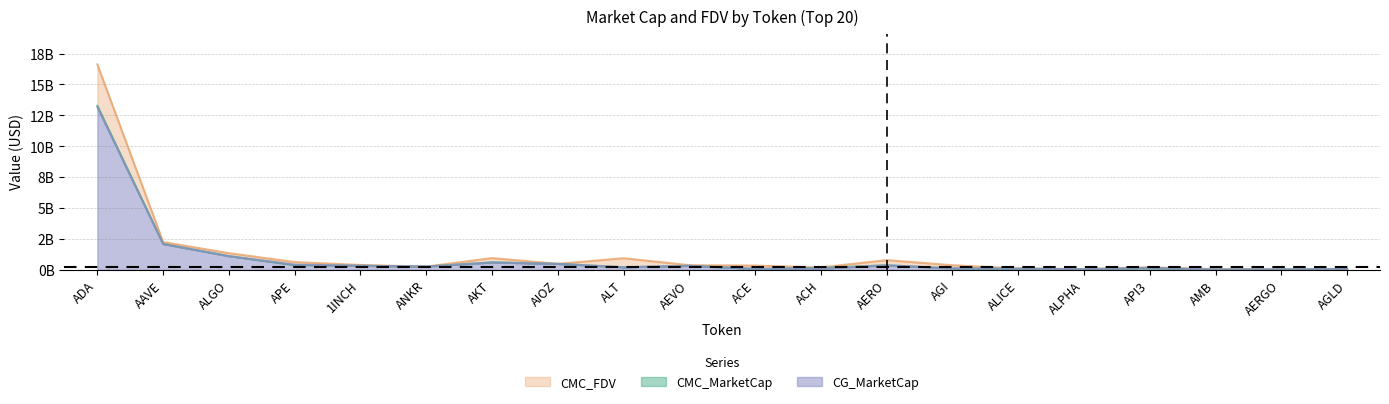

Reading right to left, list all the values displayed in this chart.

CMC_MarketCap: 0.1	0.0	0.0	0.1	0.1	0.1	0.1	0.4	0.2	0.1	0.3	0.2	0.5	0.6	0.3	0.3	0.4	1.1	2.1	13.3
CMC_FDV: 0.1	0.0	0.1	0.2	0.1	0.1	0.4	0.8	0.2	0.3	0.4	0.9	0.5	1.0	0.3	0.4	0.6	1.4	2.3	16.6
CG_MarketCap: 0.1	0.0	0.0	0.2	0.1	0.1	0.1	0.4	0.1	0.1	0.3	0.2	0.5	0.6	0.3	0.3	0.4	1.1	2.1	13.2